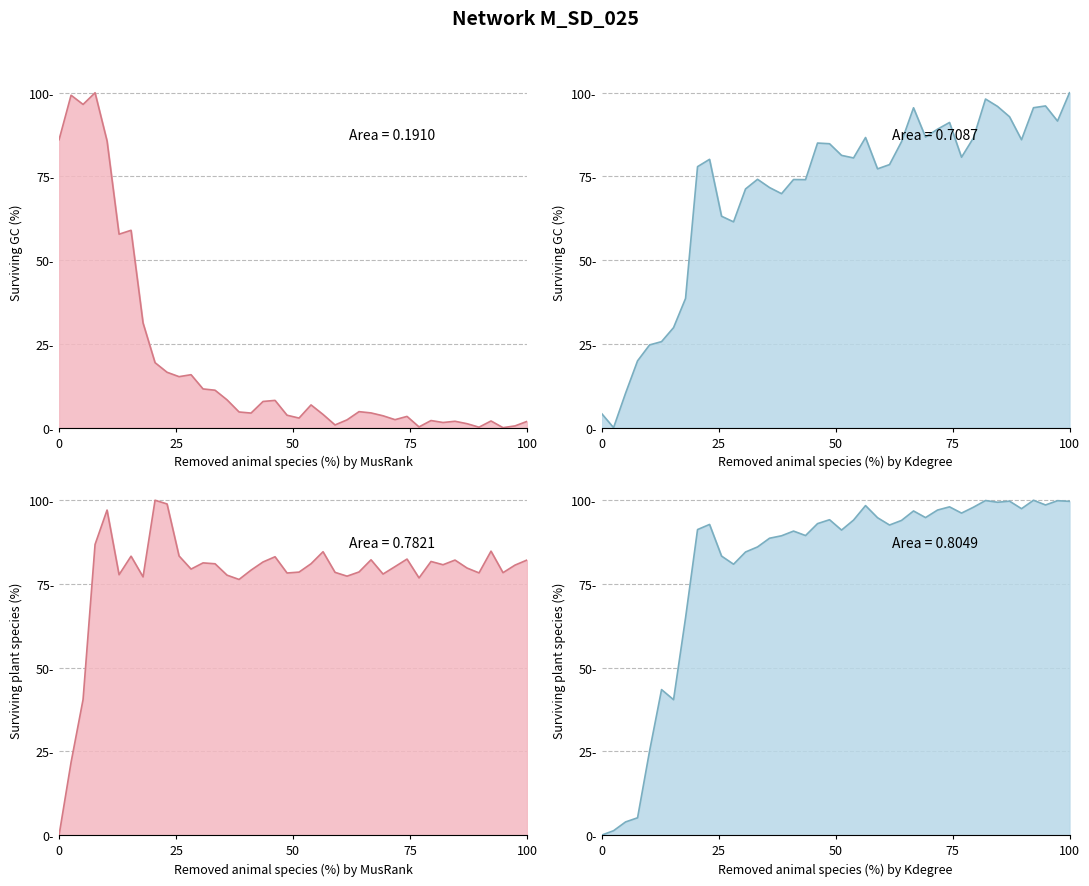

At how many categories does at least one series exceed 17?

40